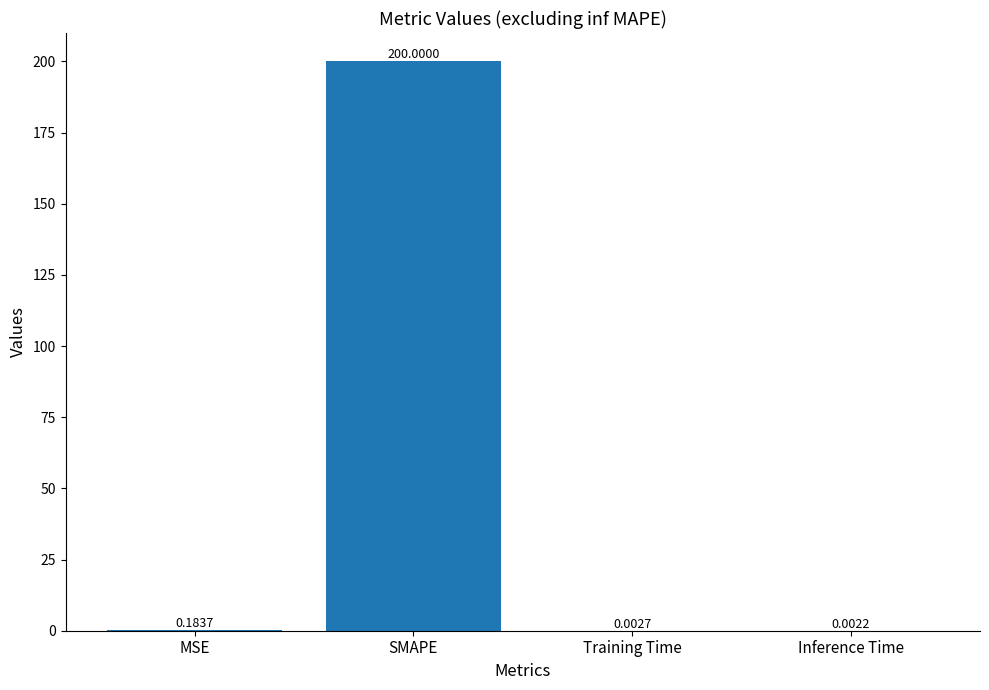

At which label is the value closest to 100?

MSE